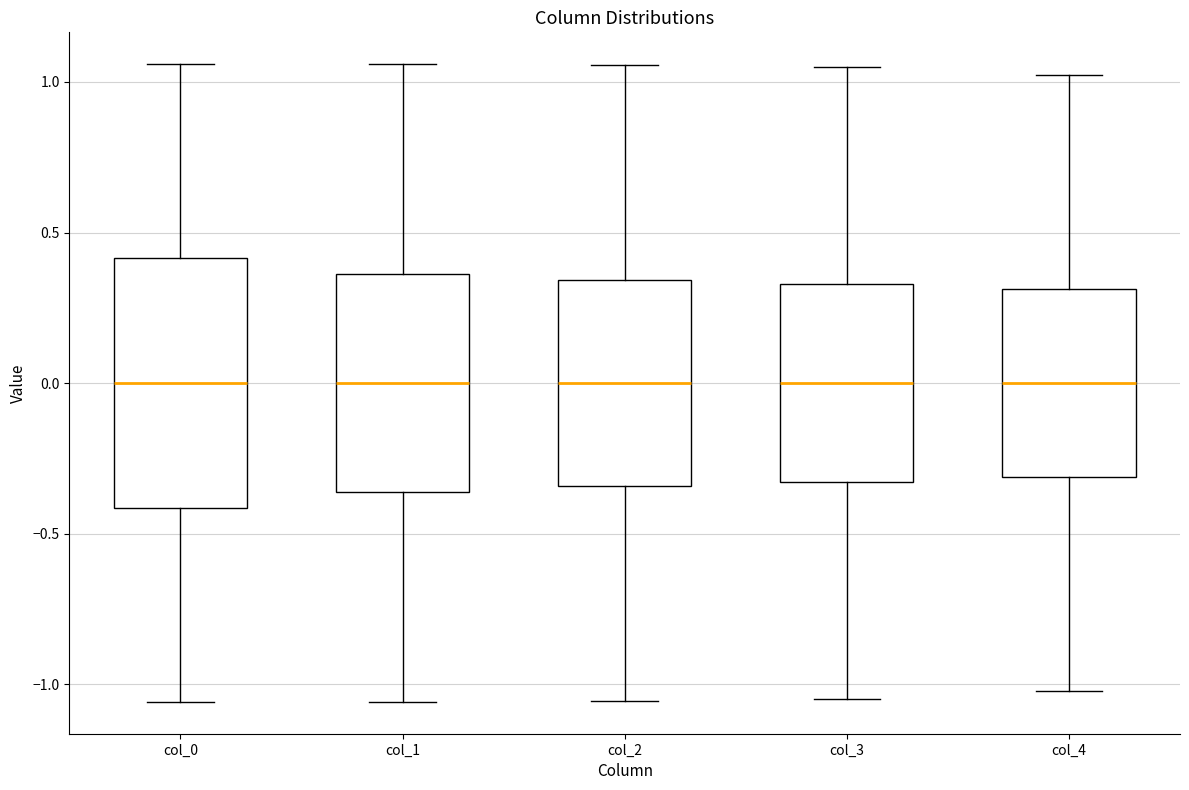

Reading left to right, read every box against the y-axis: the position of its median line, the range the box covers, and the ends of its whiskers. The values are not printed on the chart, so give them approximately, as read against the axis.

col_0: median 0.00, box -0.40 to 0.40, whiskers -1.05 to 1.05
col_1: median 0.00, box -0.35 to 0.35, whiskers -1.05 to 1.05
col_2: median 0.00, box -0.35 to 0.35, whiskers -1.05 to 1.05
col_3: median 0.00, box -0.35 to 0.35, whiskers -1.05 to 1.05
col_4: median 0.00, box -0.30 to 0.30, whiskers -1.00 to 1.00